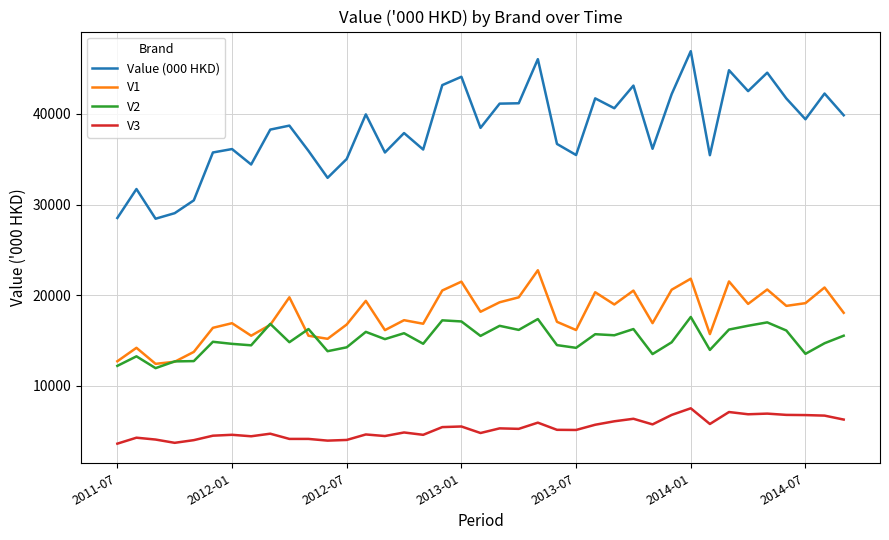

What is the difference between the second highest and second lowest values in the Value (000 HKD) series?

17528.7